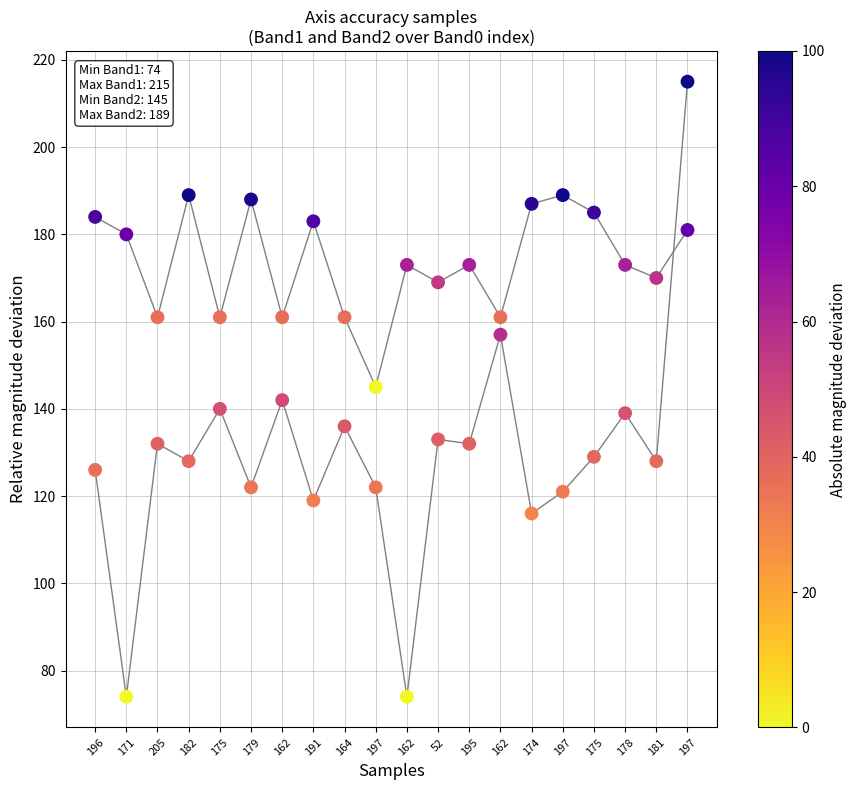

How many lines are shown in the chart?

2